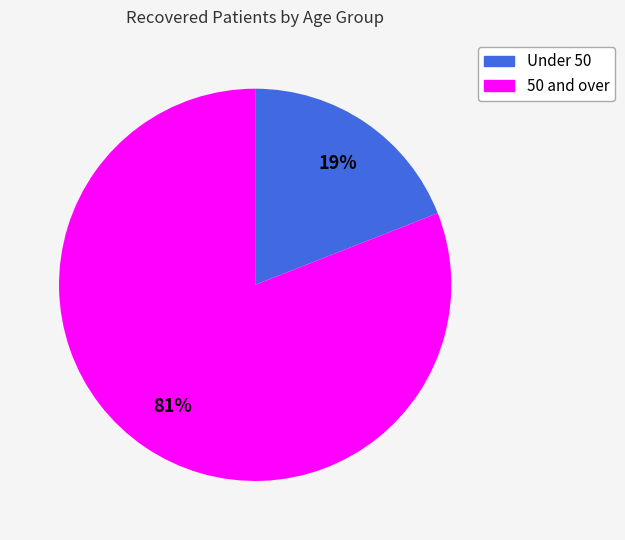

Is there any slice that represents more than half of the pie?

Yes